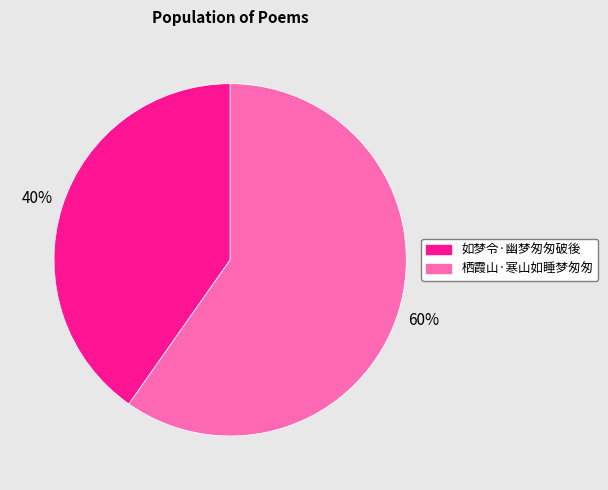

Approximately how many times larger is the value at 如梦令·幽梦匆匆破後 compared to 栖霞山·寒山如睡梦匆匆?

0.7